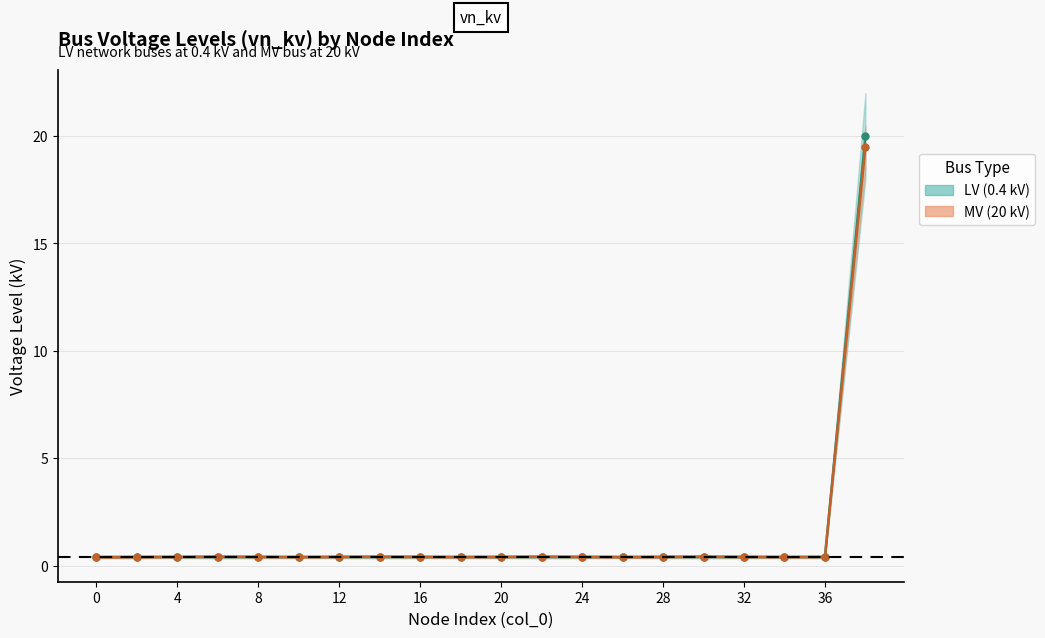

Reading right to left, list all the values displayed in this chart.

vn_kv: 20.0	0.4	0.4	0.4	0.4	0.4	0.4	0.4	0.4	0.4	0.4	0.4	0.4	0.4	0.4	0.4	0.4	0.4	0.4	0.4
vn_kv (secondary): 19.5	0.4	0.4	0.4	0.4	0.4	0.4	0.4	0.4	0.4	0.4	0.4	0.4	0.4	0.4	0.4	0.4	0.4	0.4	0.4